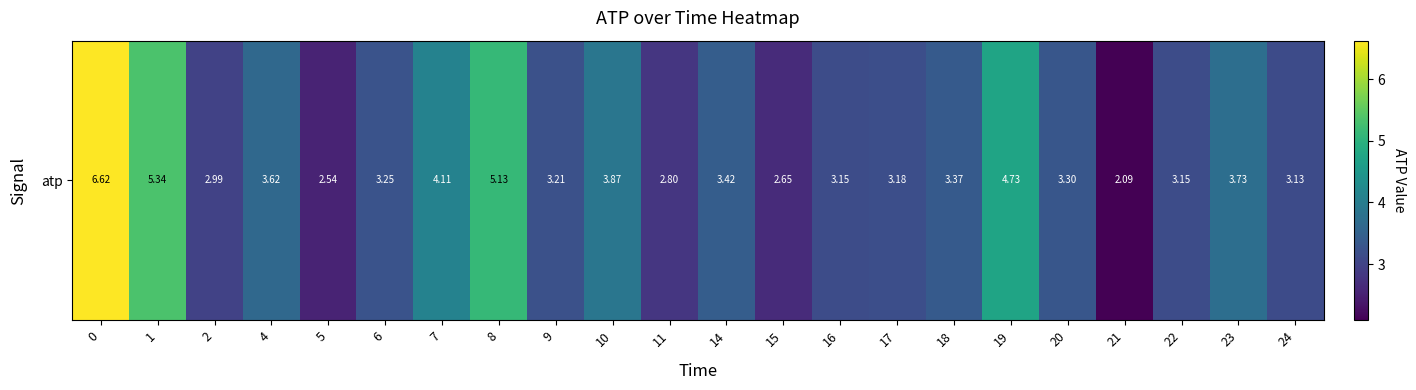

Which has a higher value, 24 or 1?

1